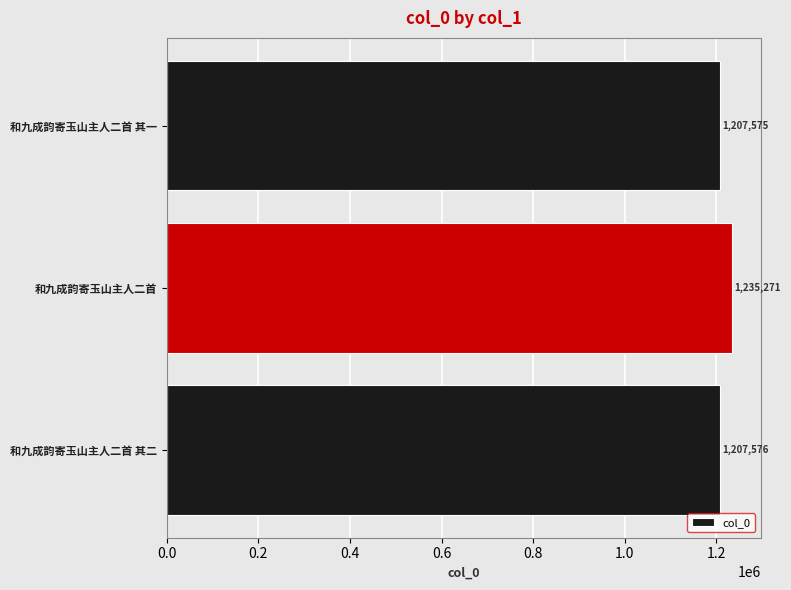

What is the difference between the maximum and minimum values?

27696